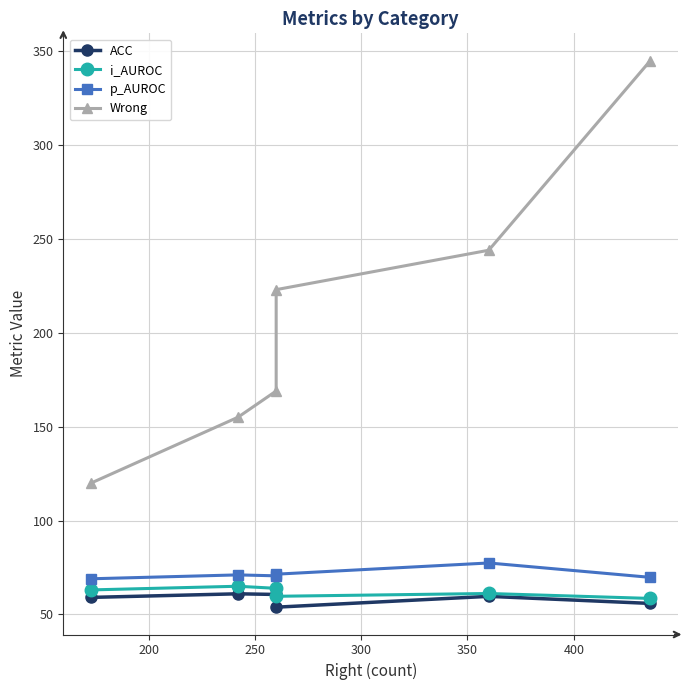

At how many categories does at least one series exceed 221?

3